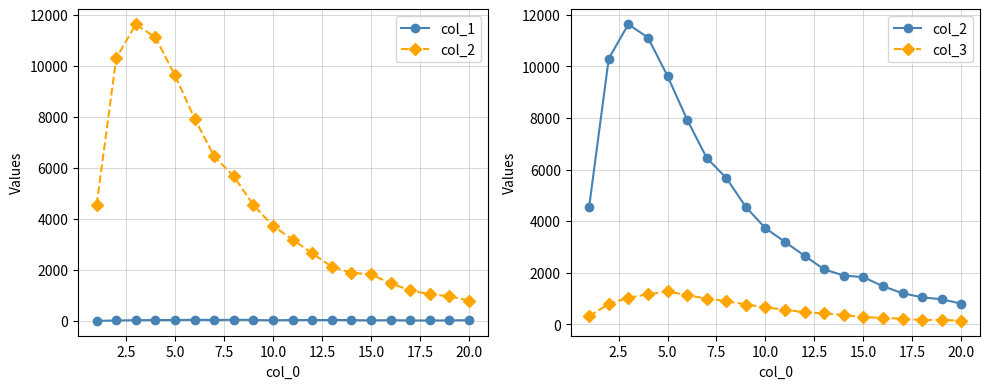

What is the average value of the col_3 series?

603